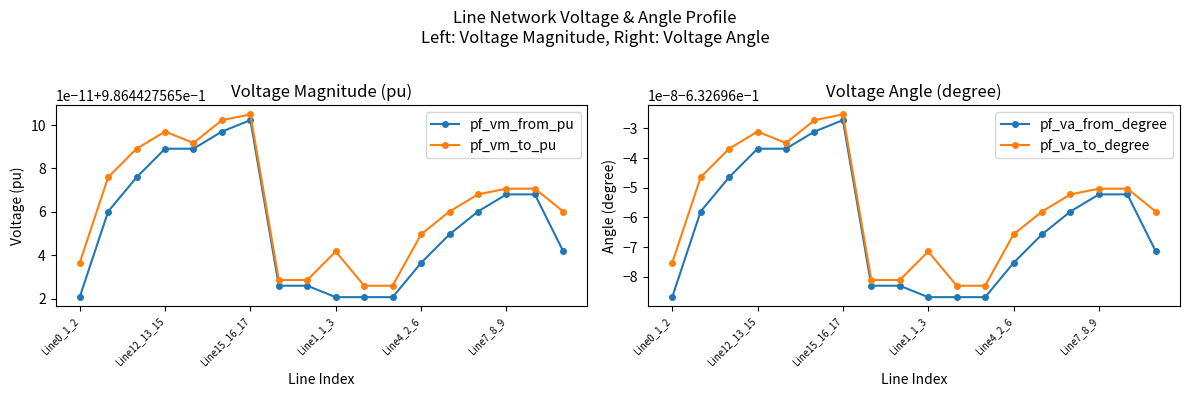

Which category has the lowest value across all series?

Line0_1_2